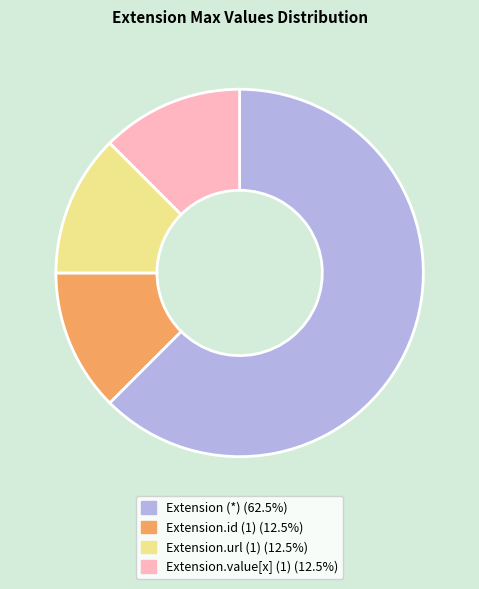

Is there a majority slice in this chart?

Yes